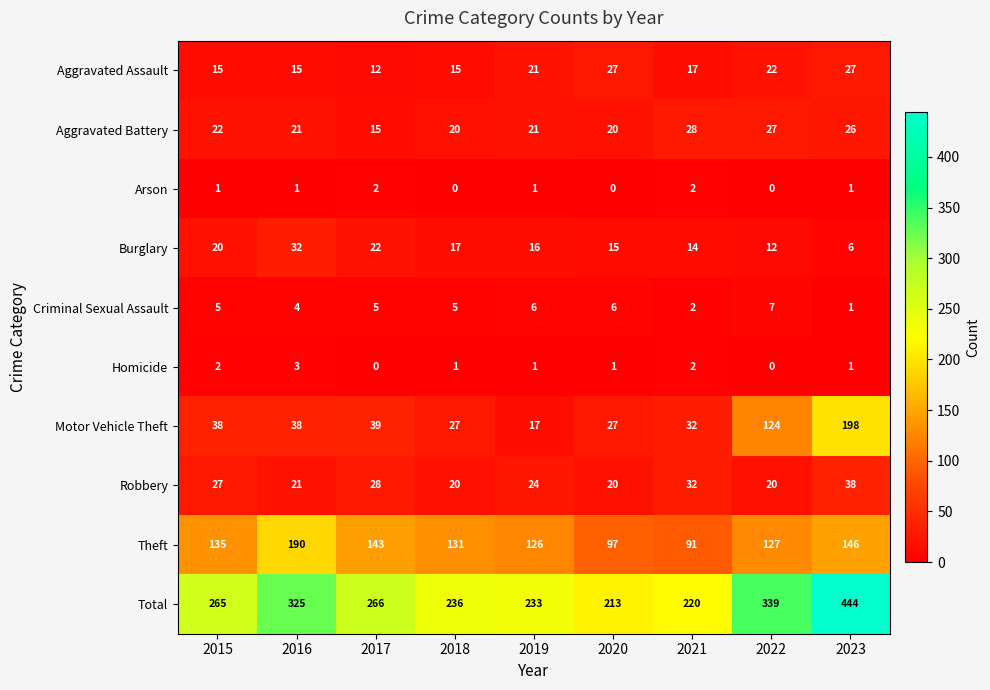

At which label is Motor Vehicle Theft closest to 107?

2022